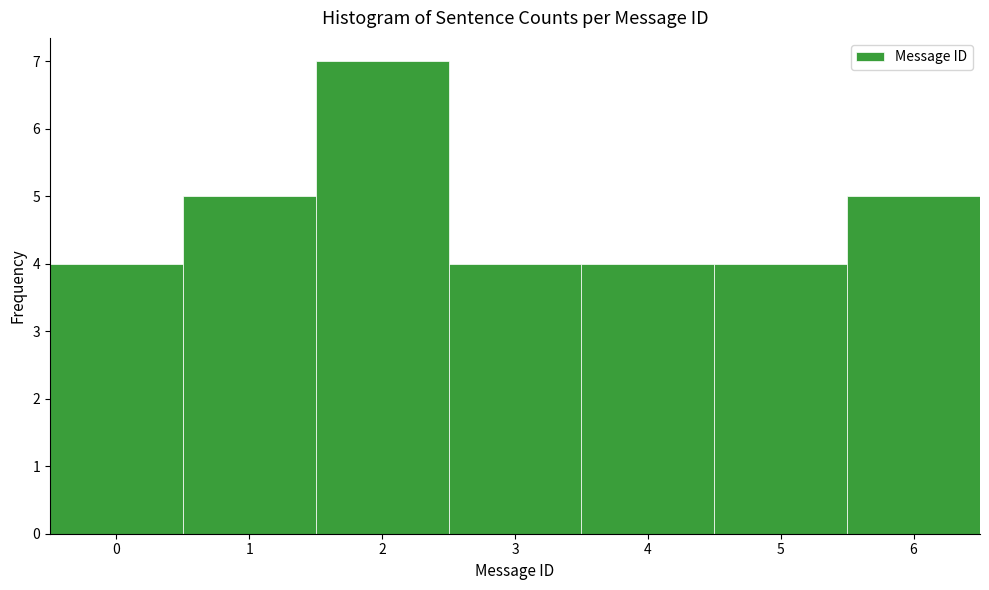

Reading left to right, list every bar in this chart as the range it spans on the x-axis followed by its height. The values are not printed on the chart, so give them approximately, as read against the axis.

-0.5 to 0.5: 4
0.5 to 1.5: 5
1.5 to 2.5: 7
2.5 to 3.5: 4
3.5 to 4.5: 4
4.5 to 5.5: 4
5.5 to 6.5: 5